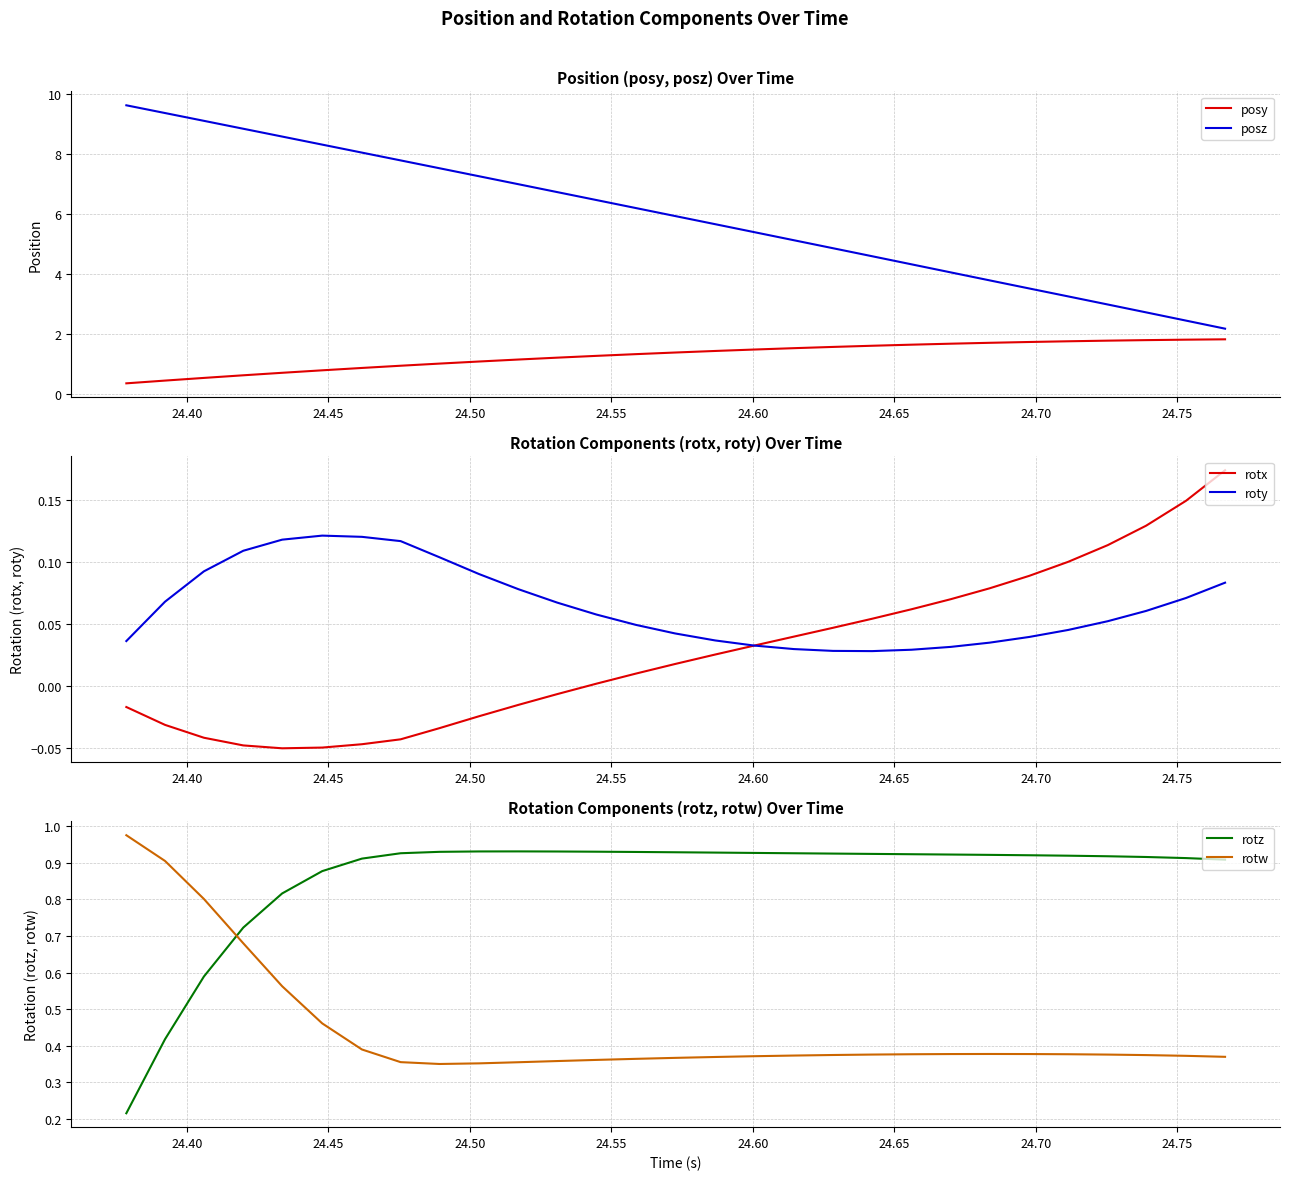

True or false: posz and posy intersect in this chart.

False